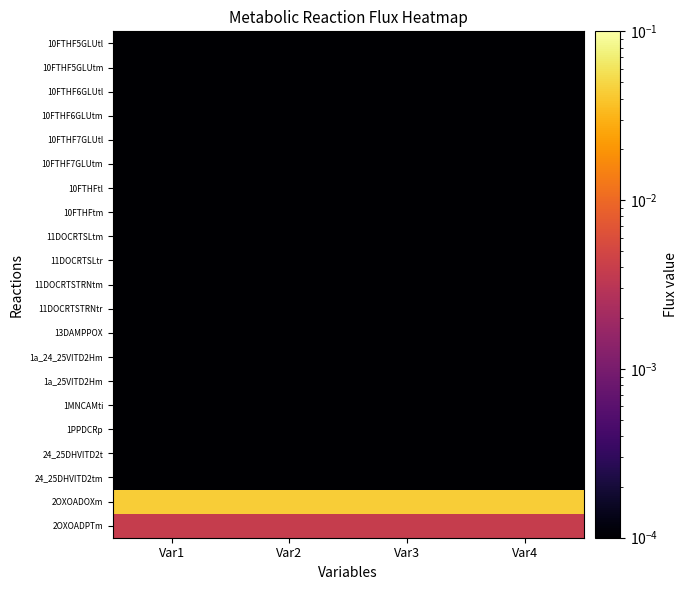

Which label corresponds to the smallest value in the chart?

Var1